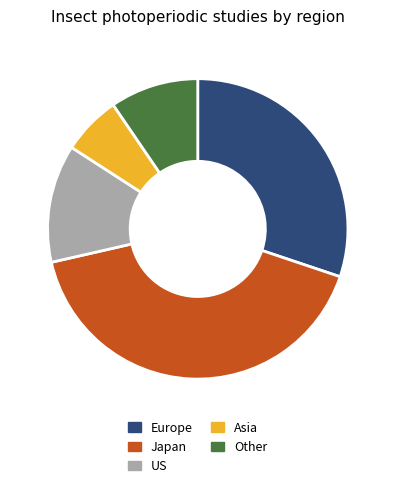

The Japan slice represents 32% of the pie. True or false?

False